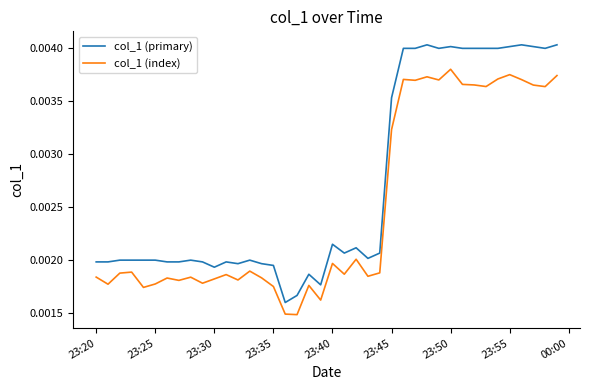

Which series has the largest range (max minus min)?

col_1 (primary)